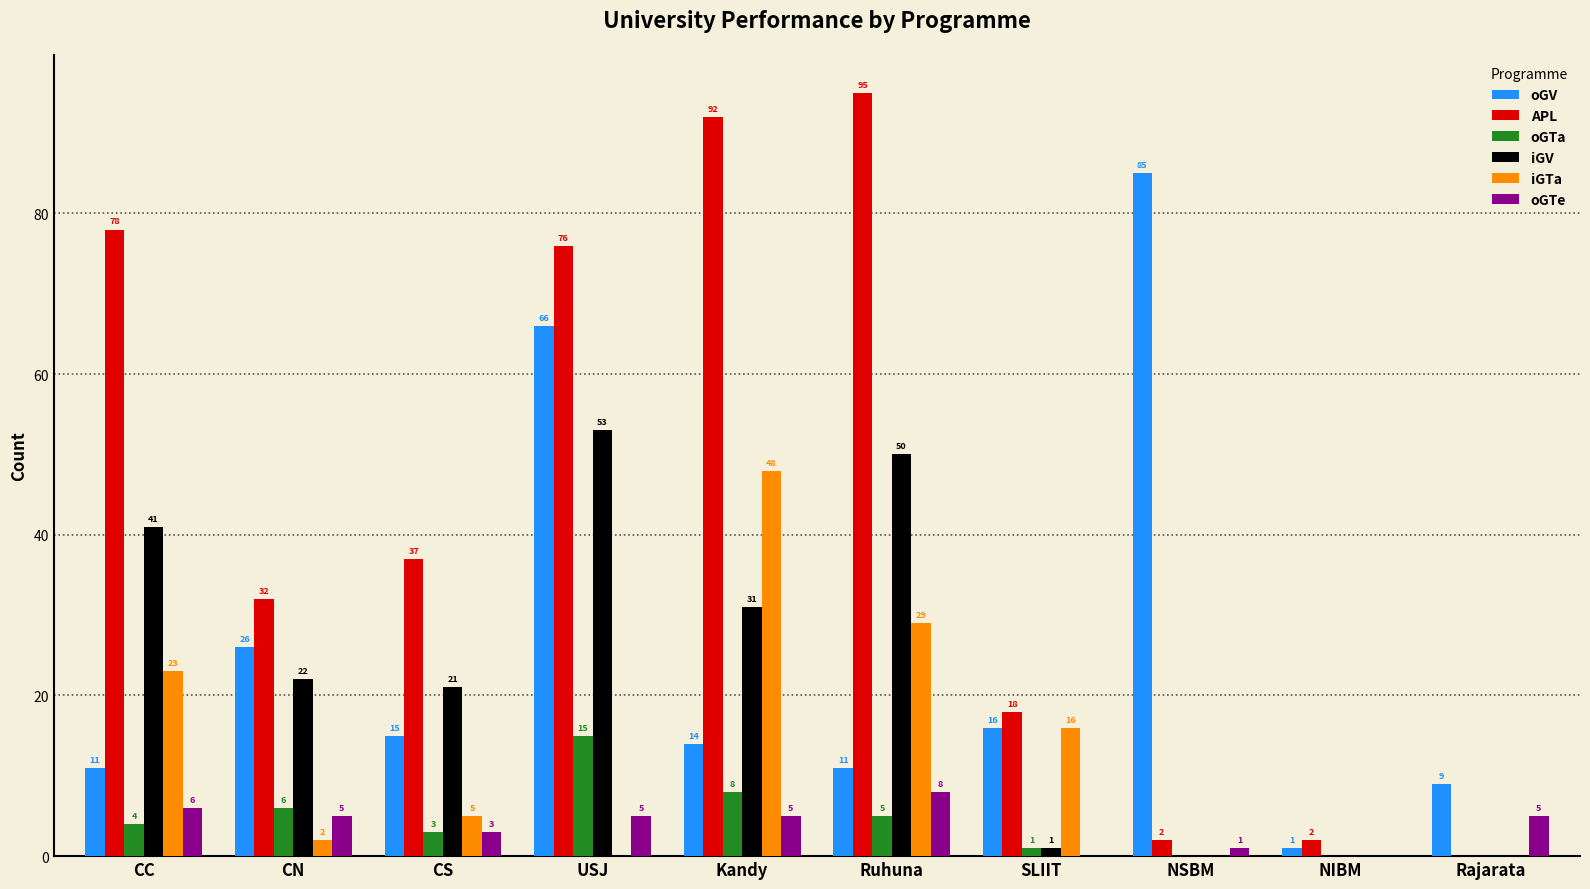

Reading left to right, what are all the values shown in this chart?

oGV: CC=11	CN=26	CS=15	USJ=66	Kandy=14	Ruhuna=11	SLIIT=16	NSBM=85	NIBM=1	Rajarata=9
APL: CC=78	CN=32	CS=37	USJ=76	Kandy=92	Ruhuna=95	SLIIT=18	NSBM=2	NIBM=2	Rajarata=0
oGTa: CC=4	CN=6	CS=3	USJ=15	Kandy=8	Ruhuna=5	SLIIT=1	NSBM=0	NIBM=0	Rajarata=0
iGV: CC=41	CN=22	CS=21	USJ=53	Kandy=31	Ruhuna=50	SLIIT=1	NSBM=0	NIBM=0	Rajarata=0
iGTa: CC=23	CN=2	CS=5	USJ=0	Kandy=48	Ruhuna=29	SLIIT=16	NSBM=0	NIBM=0	Rajarata=0
oGTe: CC=6	CN=5	CS=3	USJ=5	Kandy=5	Ruhuna=8	SLIIT=0	NSBM=1	NIBM=0	Rajarata=5